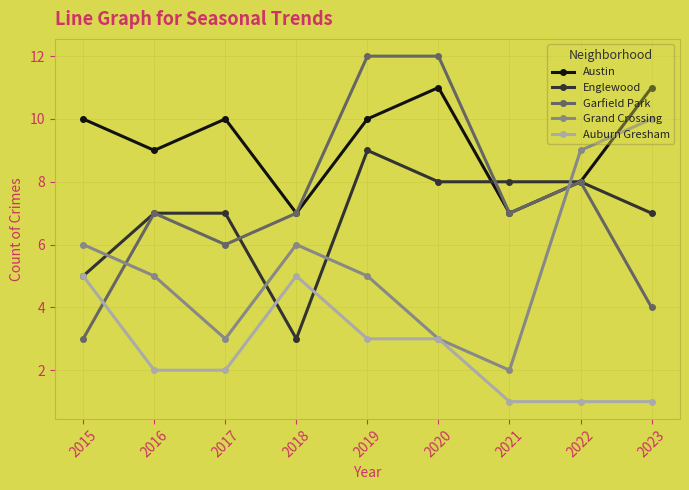

Reading left to right, what are all the values shown in this chart?

Austin: 2015=10	2016=9	2017=10	2018=7	2019=10	2020=11	2021=7	2022=8	2023=11
Englewood: 2015=5	2016=7	2017=7	2018=3	2019=9	2020=8	2021=8	2022=8	2023=7
Garfield Park: 2015=3	2016=7	2017=6	2018=7	2019=12	2020=12	2021=7	2022=8	2023=4
Grand Crossing: 2015=6	2016=5	2017=3	2018=6	2019=5	2020=3	2021=2	2022=9	2023=10
Auburn Gresham: 2015=5	2016=2	2017=2	2018=5	2019=3	2020=3	2021=1	2022=1	2023=1